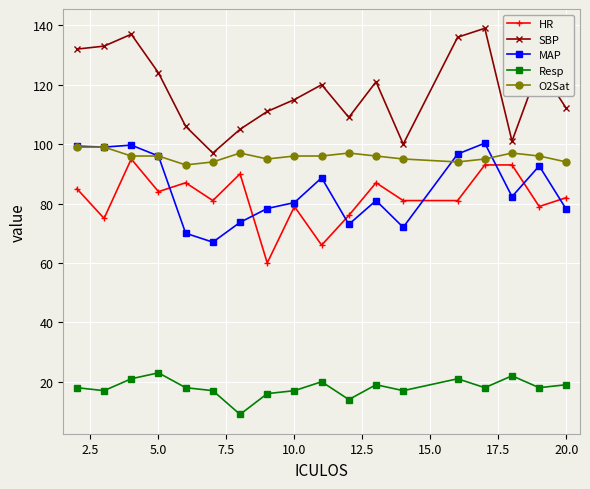

True or false: HR has more than 1 points higher than both neighbors.

True